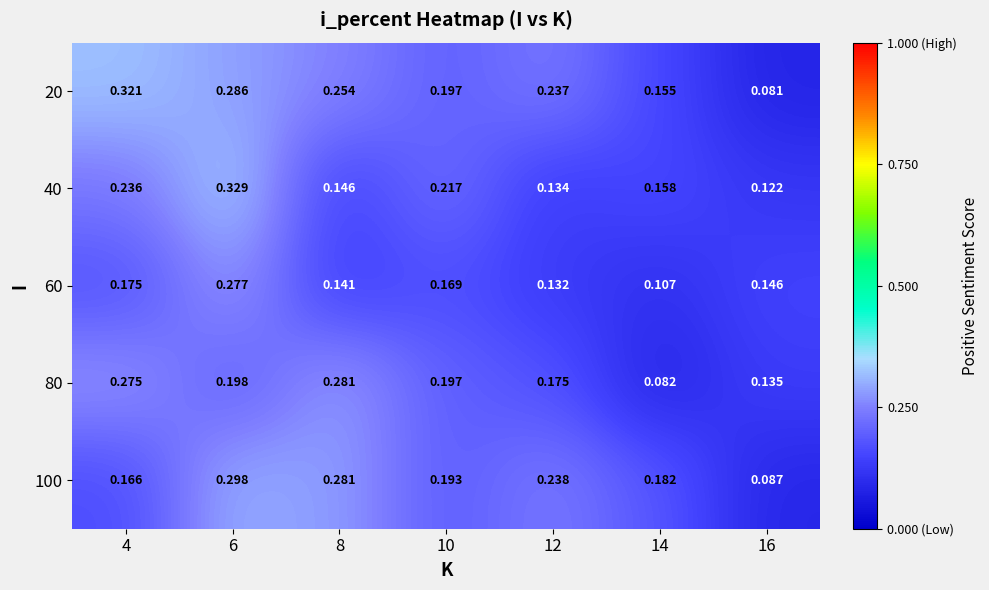

Is the value of 20 at 8 greater than the value of 40 at 16?

Yes